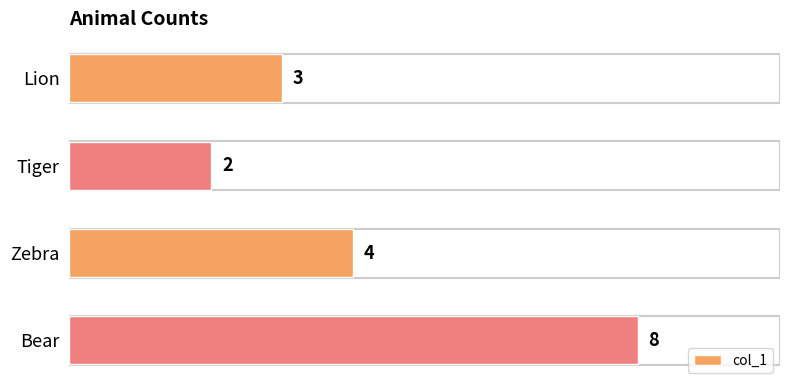

What is the difference between the maximum and minimum values?

6